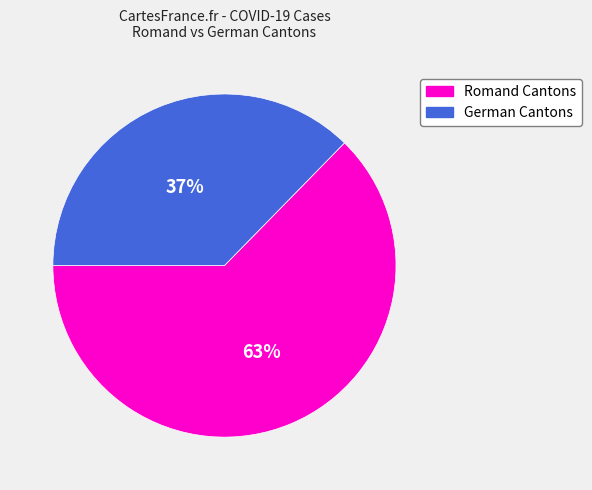

Is there a majority slice in this chart?

Yes